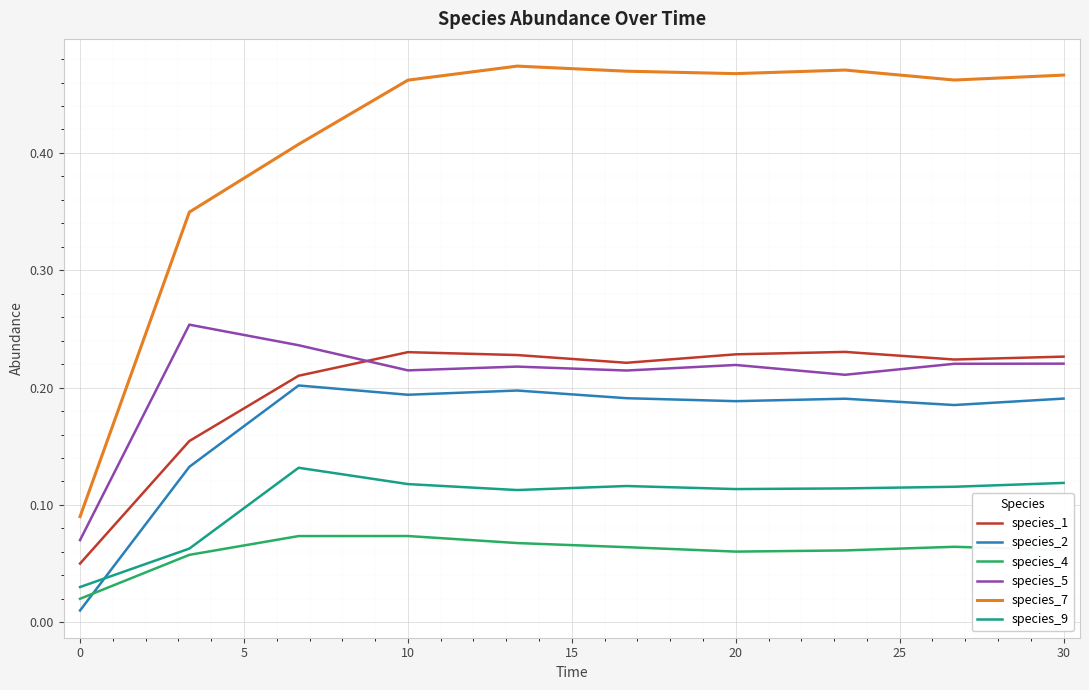

True or false: species_7 has more than 1 interior local peaks.

True